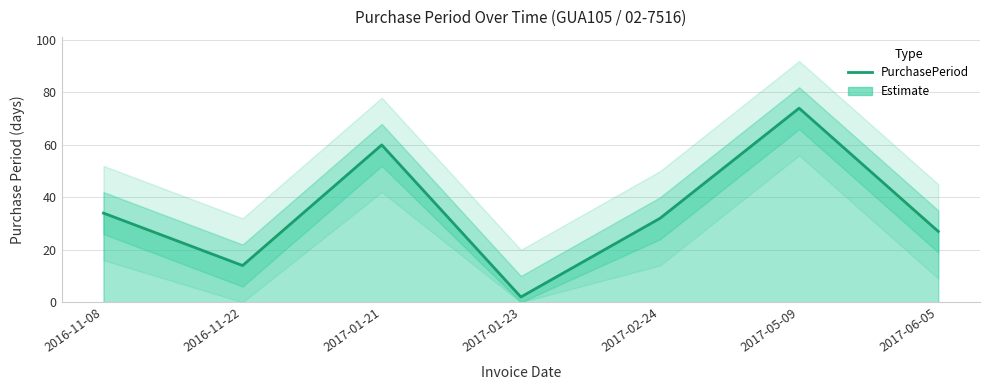

Rank the categories by value from lowest to highest.

2017-01-23, 2016-11-22, 2017-06-05, 2017-02-24, 2016-11-08, 2017-01-21, 2017-05-09